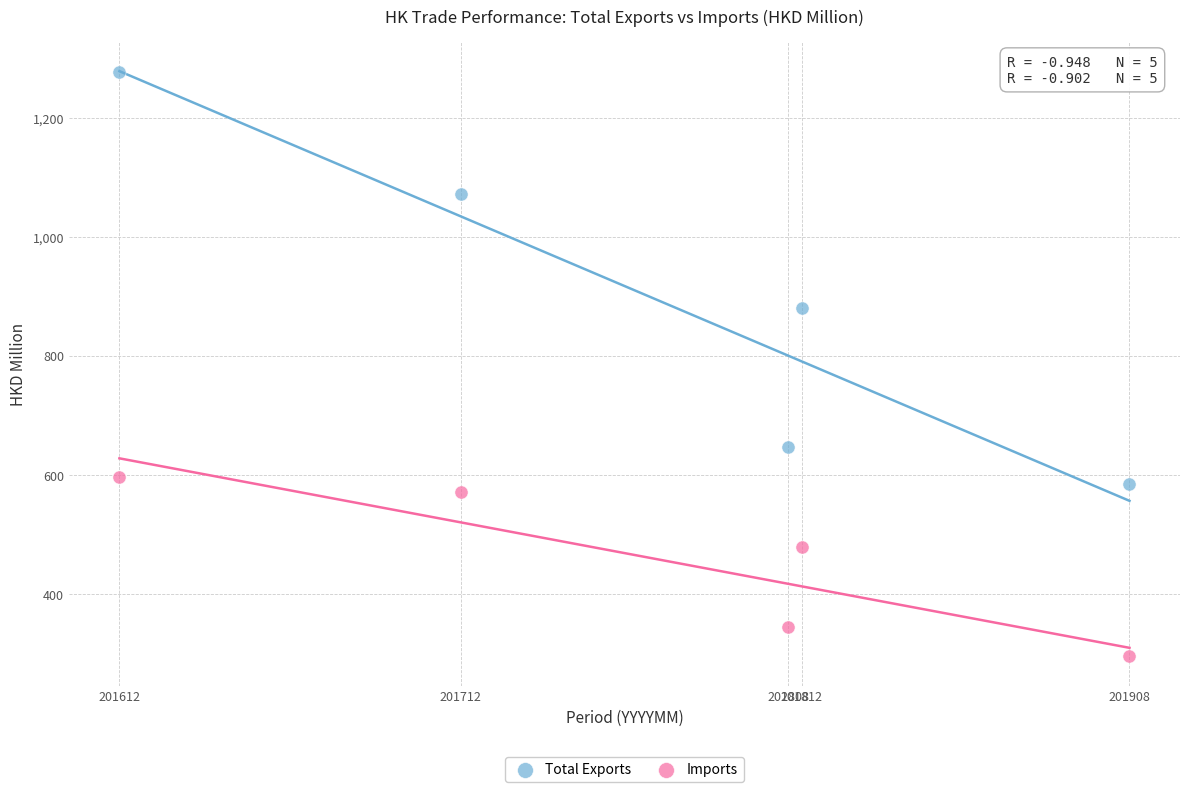

Which series reaches the maximum Y coordinate?

Total Exports